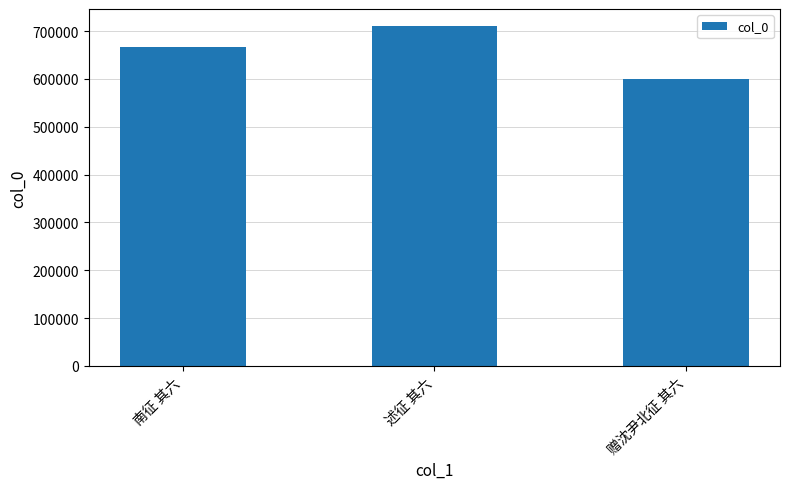

Reading right to left, what are all the values shown in this chart?

赠沈尹北征 其六=599335	述征 其六=710614	南征 其六=666268